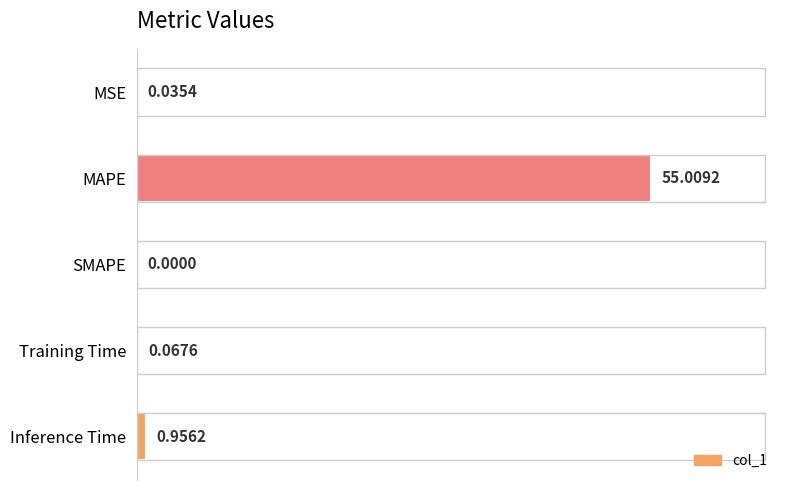

Where is the data nearest to the value 27?

Inference Time